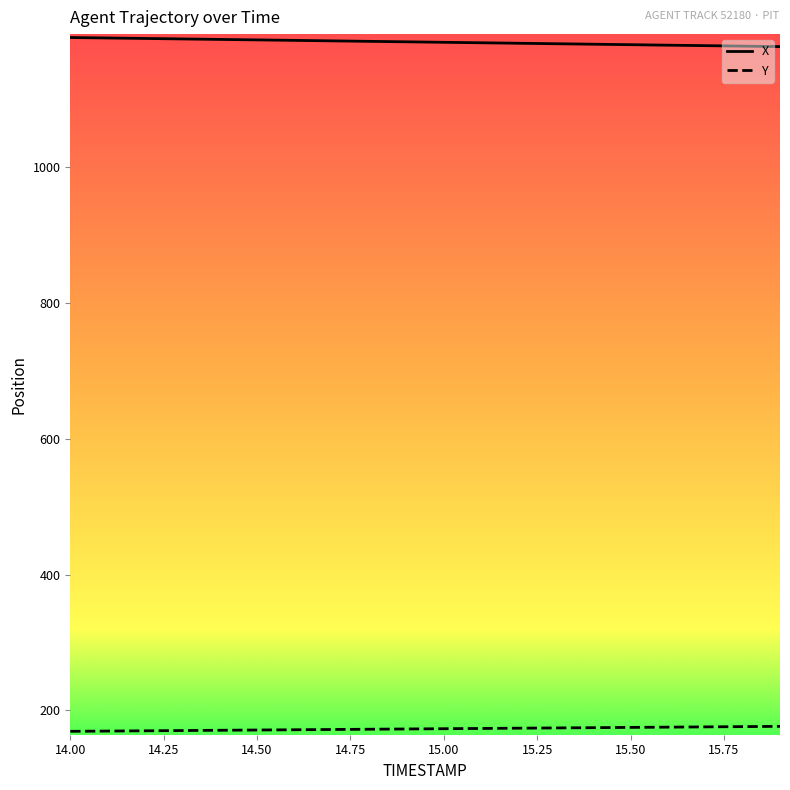

True or false: Y and X intersect in this chart.

False